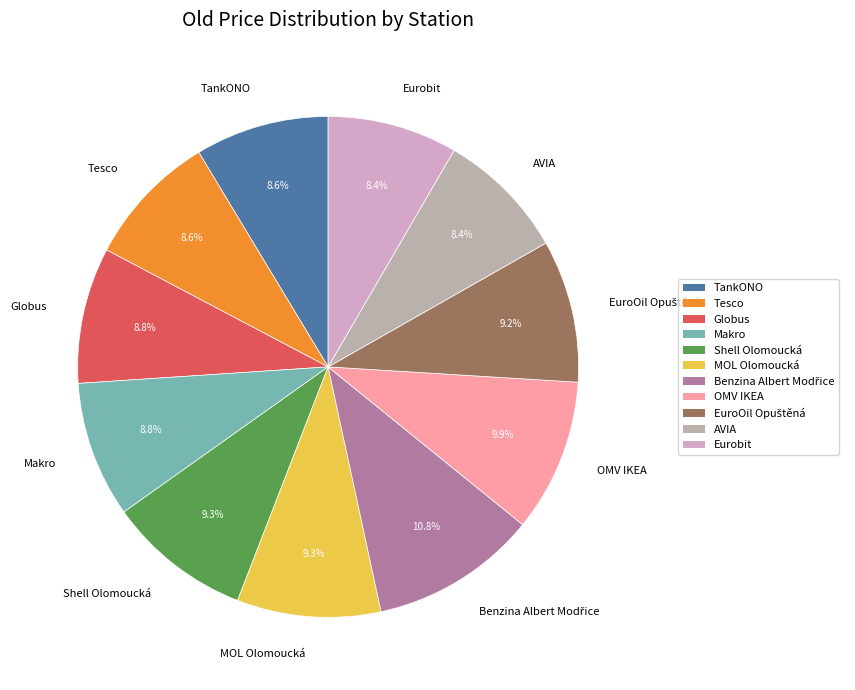

Count the number of slices in the pie.

11